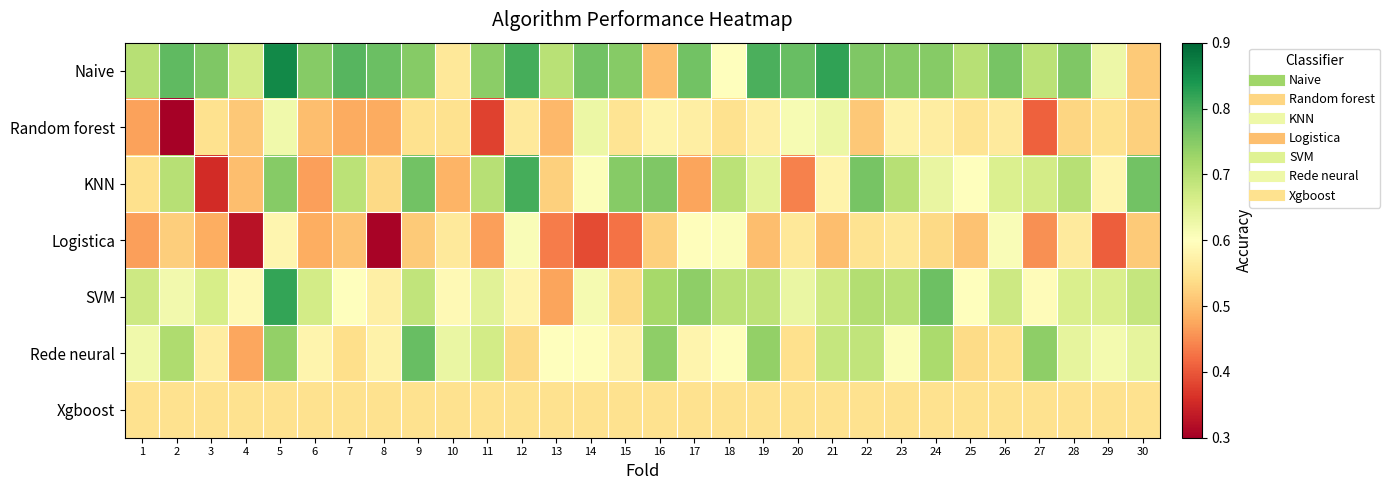

List the series in order of their peak value, lowest first.

Xgboost, Logistica, Random forest, Rede neural, KNN, SVM, Naive